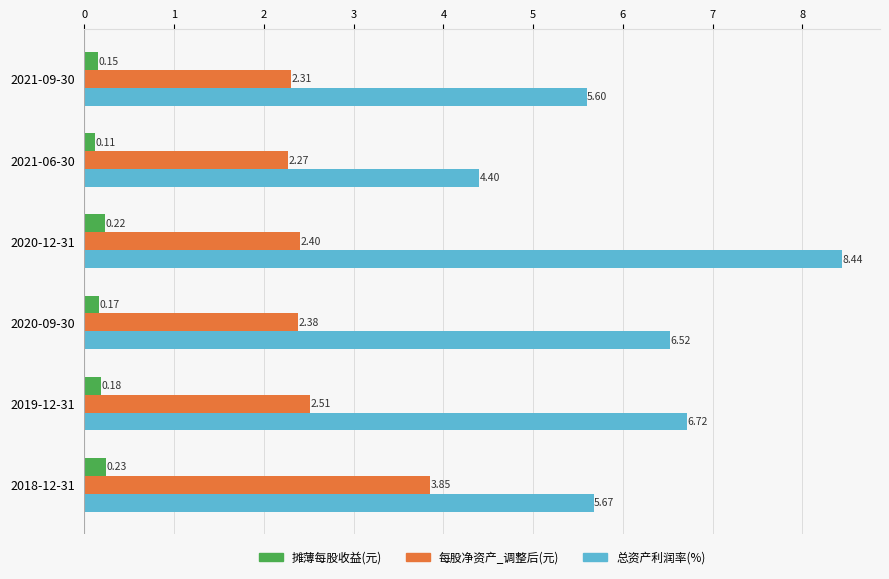

What is the spread (max minus min) of values at 2019-12-31?

6.5